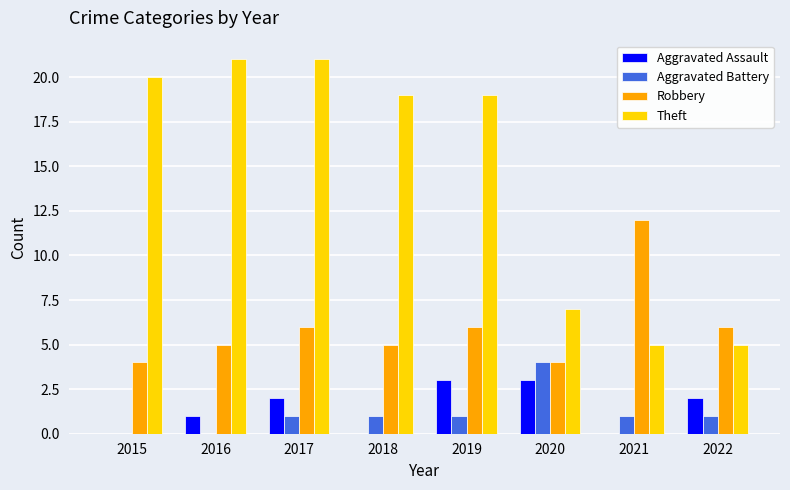

How many groups of bars are there?

8